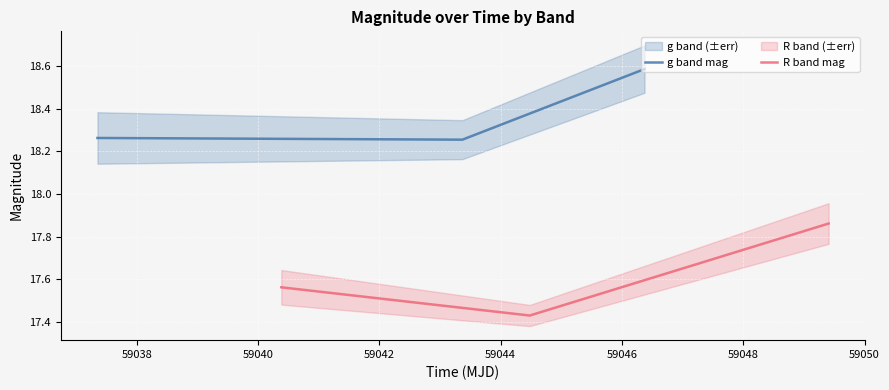

What is the difference between the maximum and second lowest values in the g band mag series?

0.3